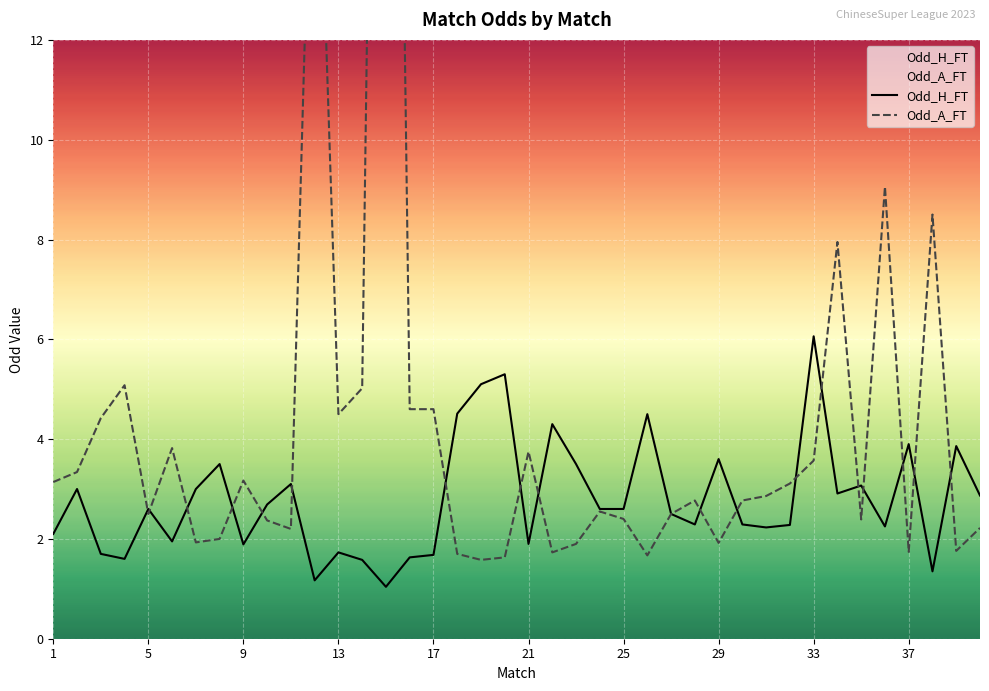

What is the spread (max minus min) of values at 1?

1.0